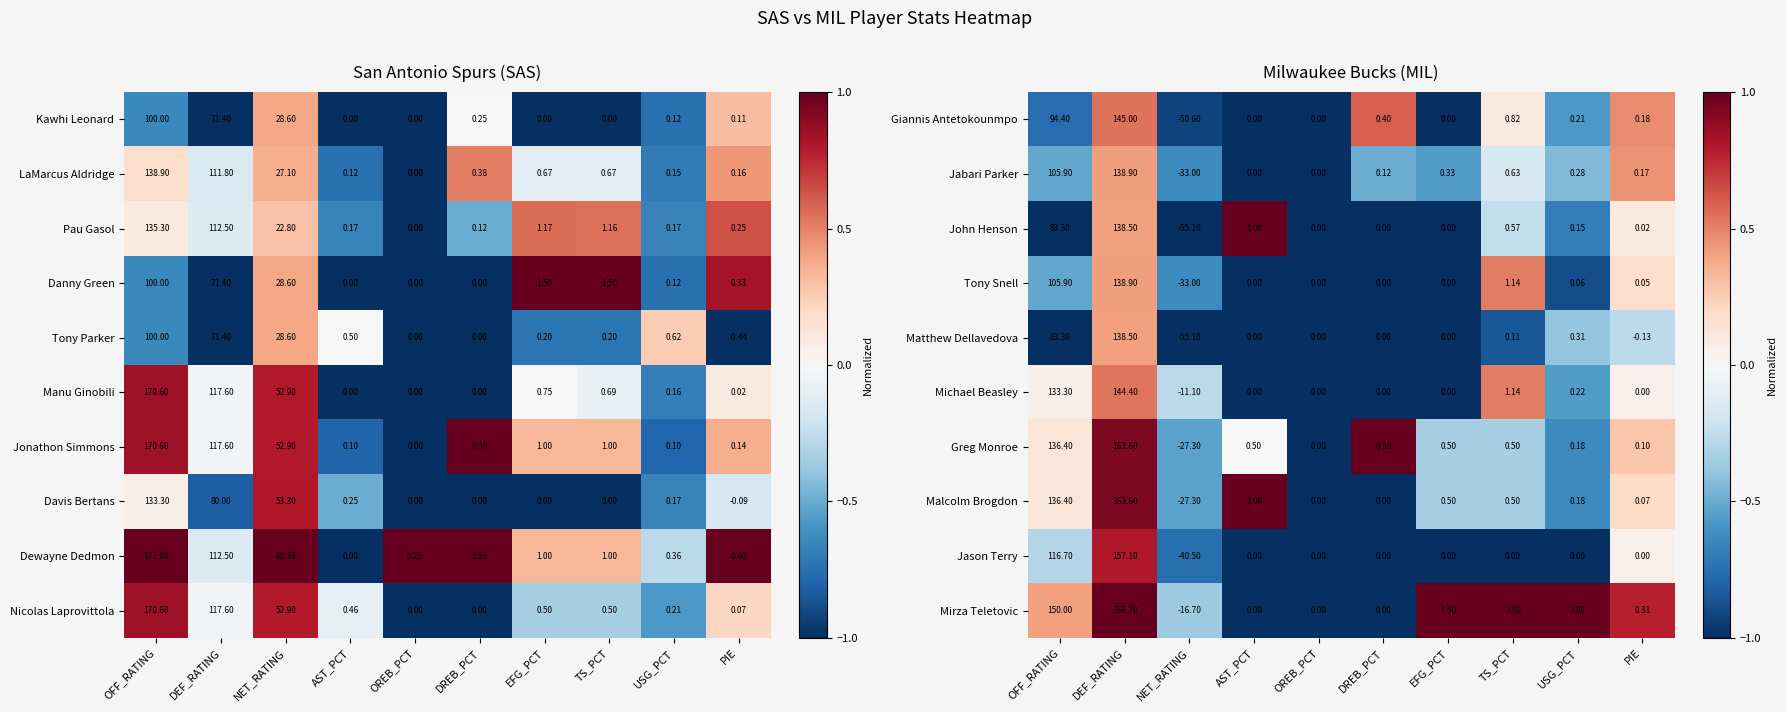

Which category has the highest value in the Jabari Parker series?

DEF_RATING